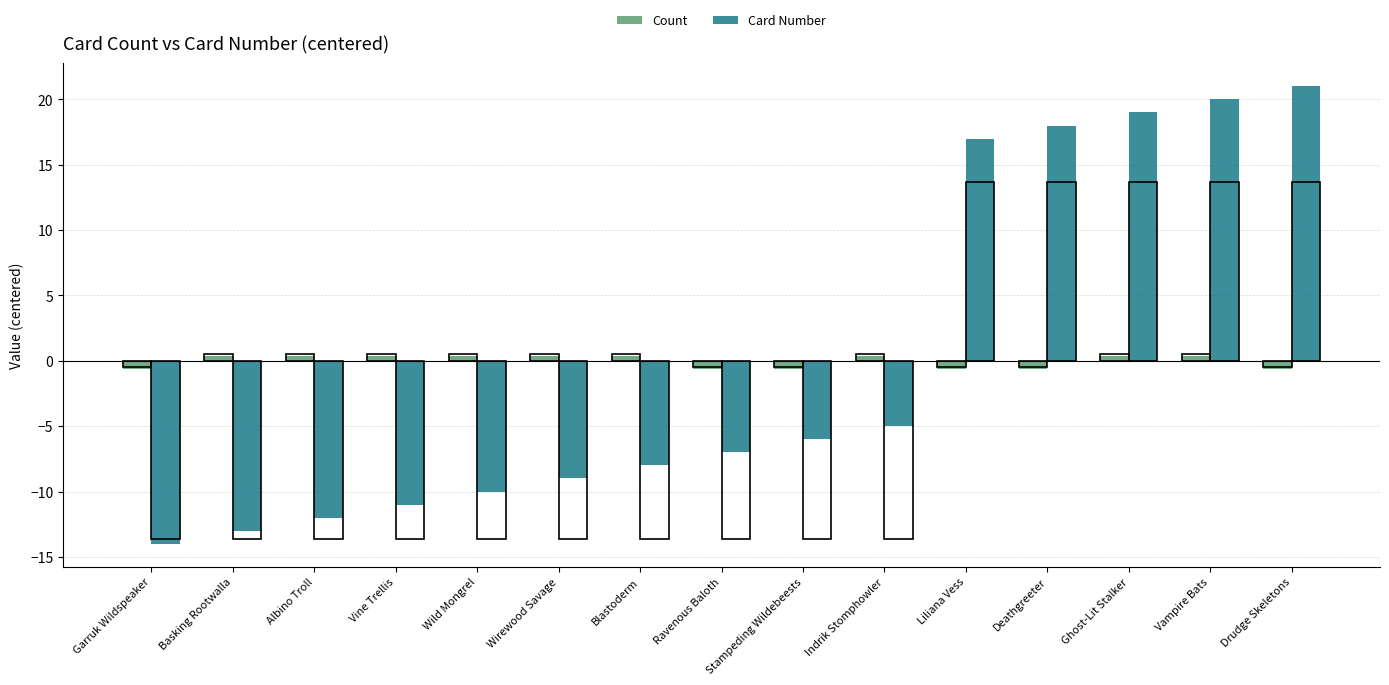

True or false: Count has a value of 0.4 at Albino Troll.

True